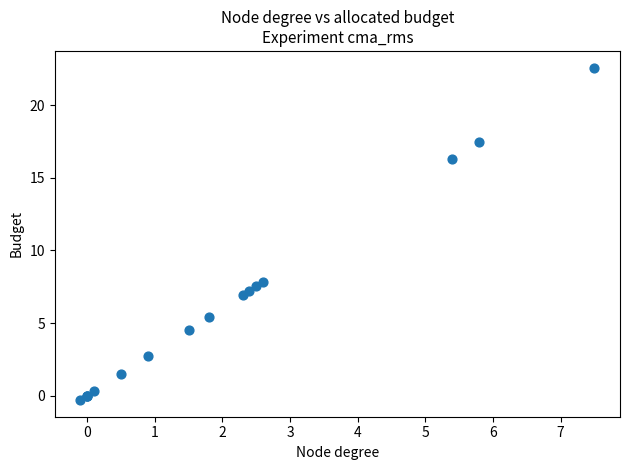

What Y value in the scatter plot is closest to 11?

7.8